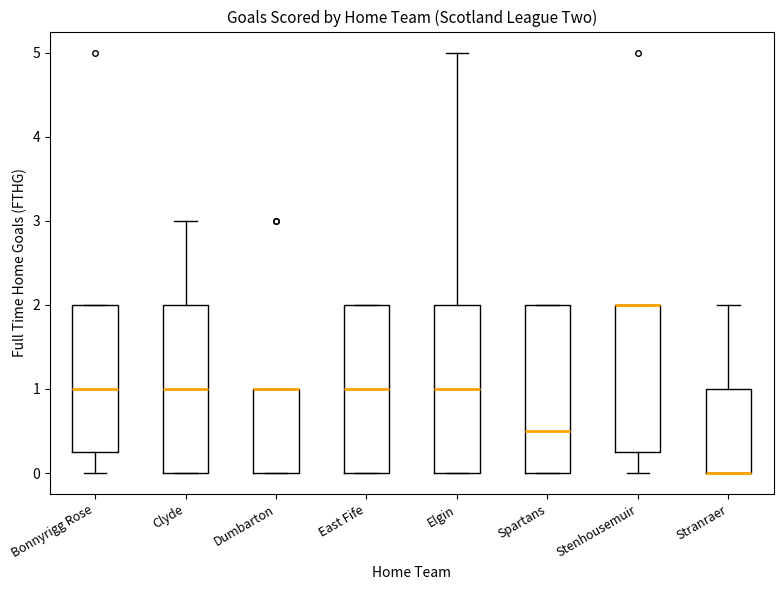

Where is the upper edge of the box for East Fife on the y-axis? The values are not printed on the chart, so give them approximately, as read against the axis.

2.0